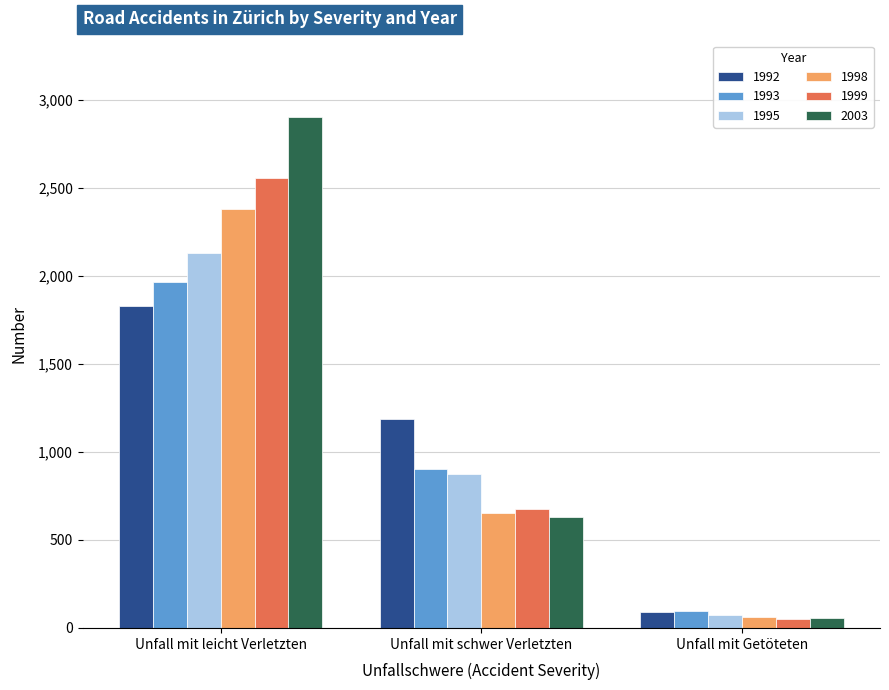

Which label corresponds to the largest value in the chart?

Unfall mit leicht Verletzten